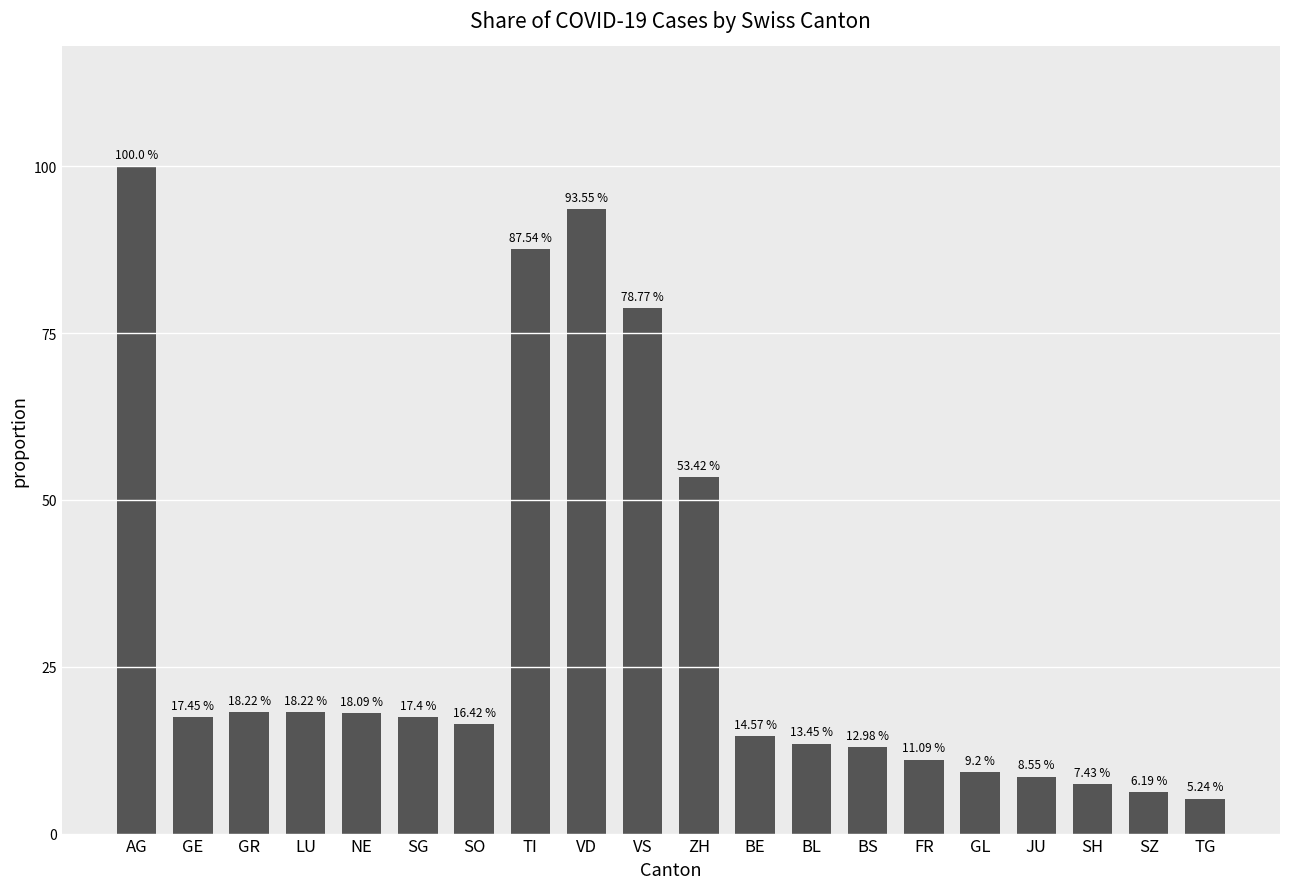

What is the sum of all values?

607.8